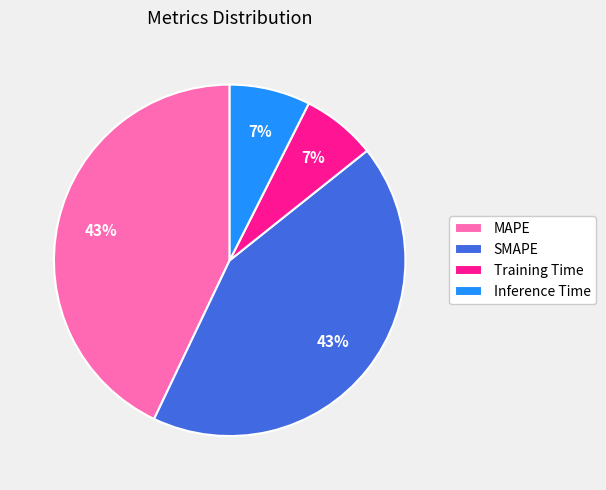

To the nearest percent, what is the combined percentage of MAPE and Training Time?

50%